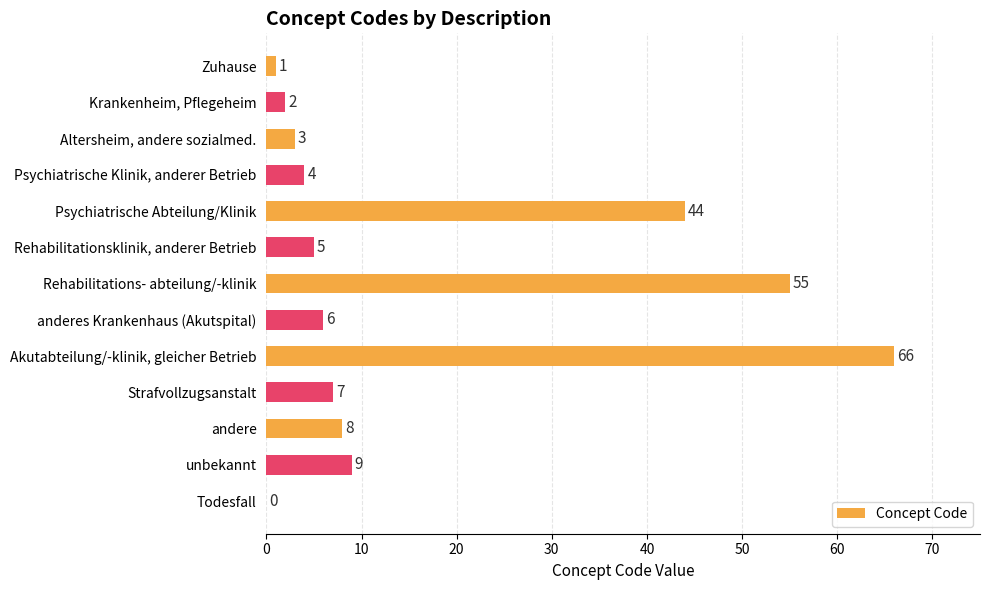

How many values are above zero?

12